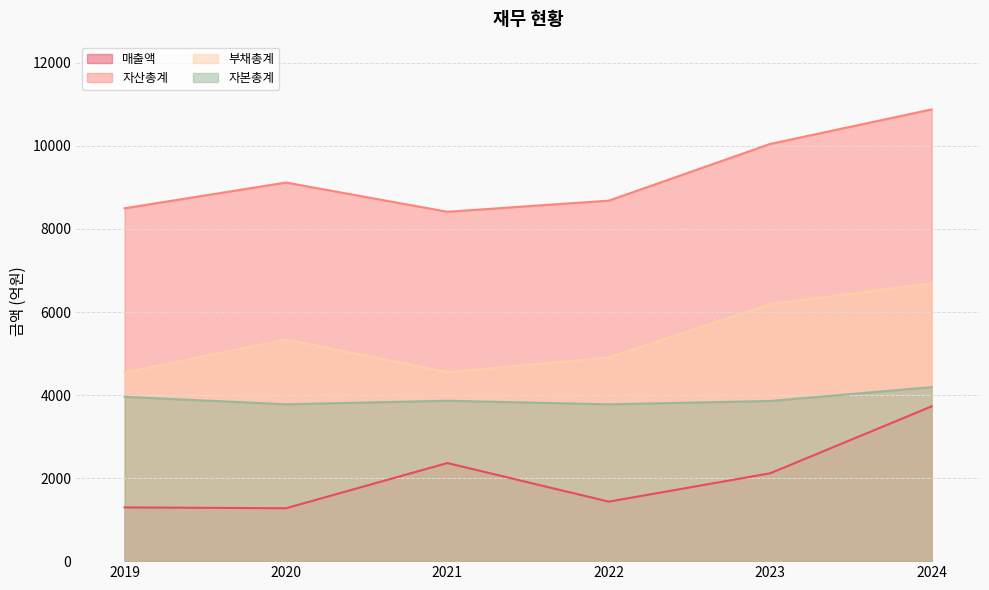

How many lines are shown in the chart?

4